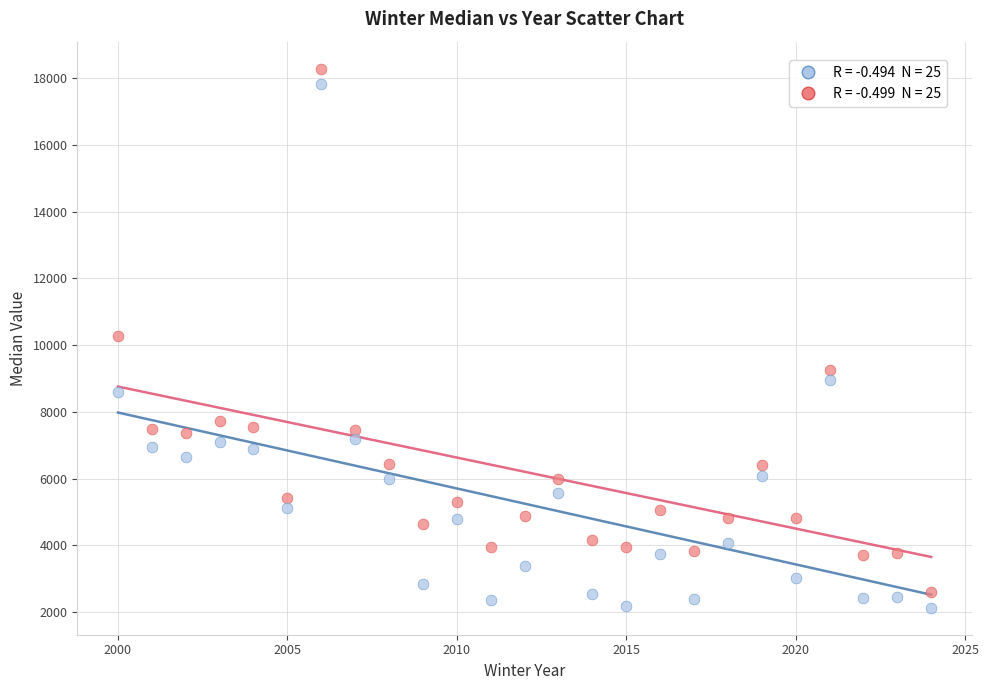

How many data points are displayed?

50